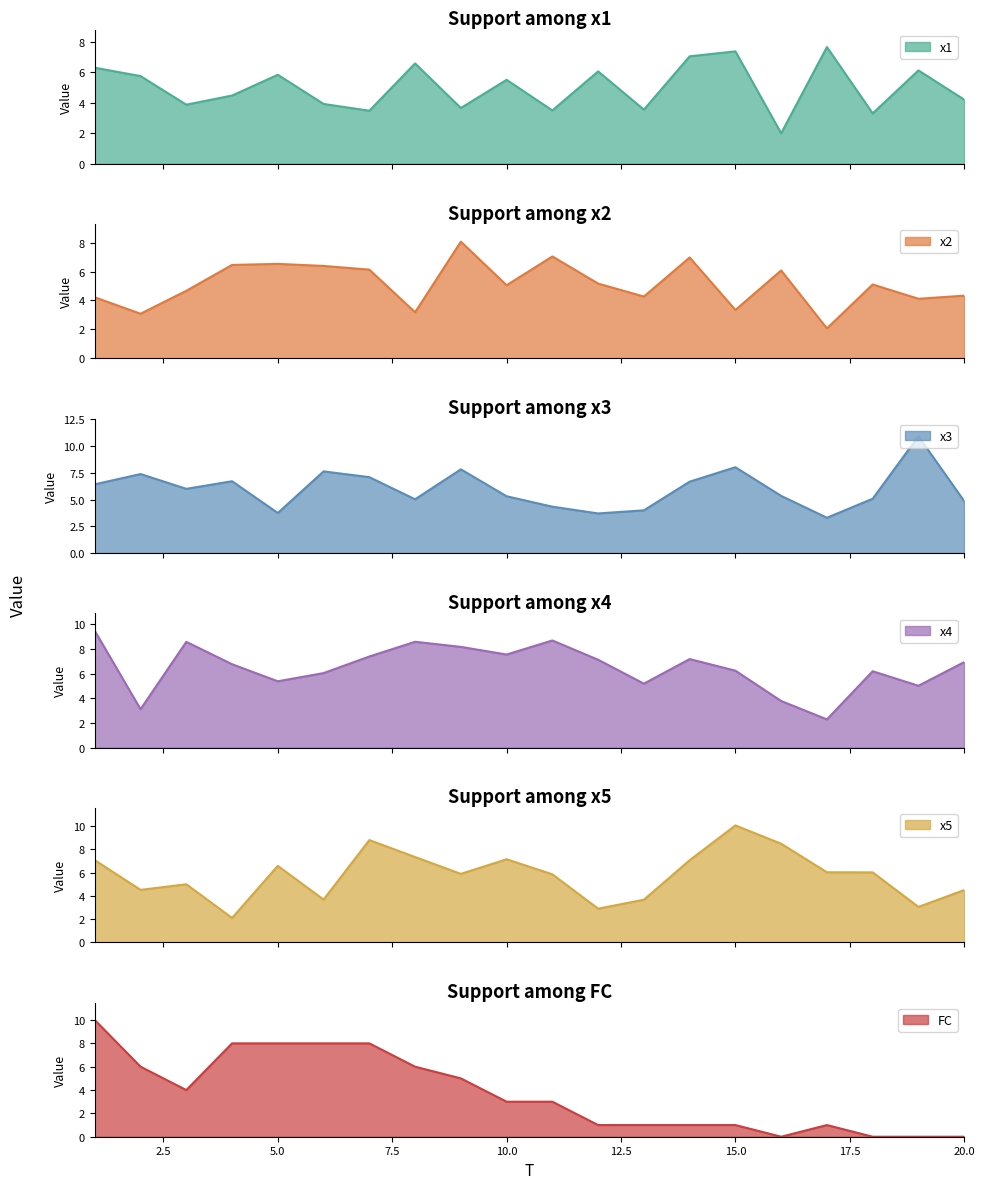

Which category has the lowest value in the x1 series?

16